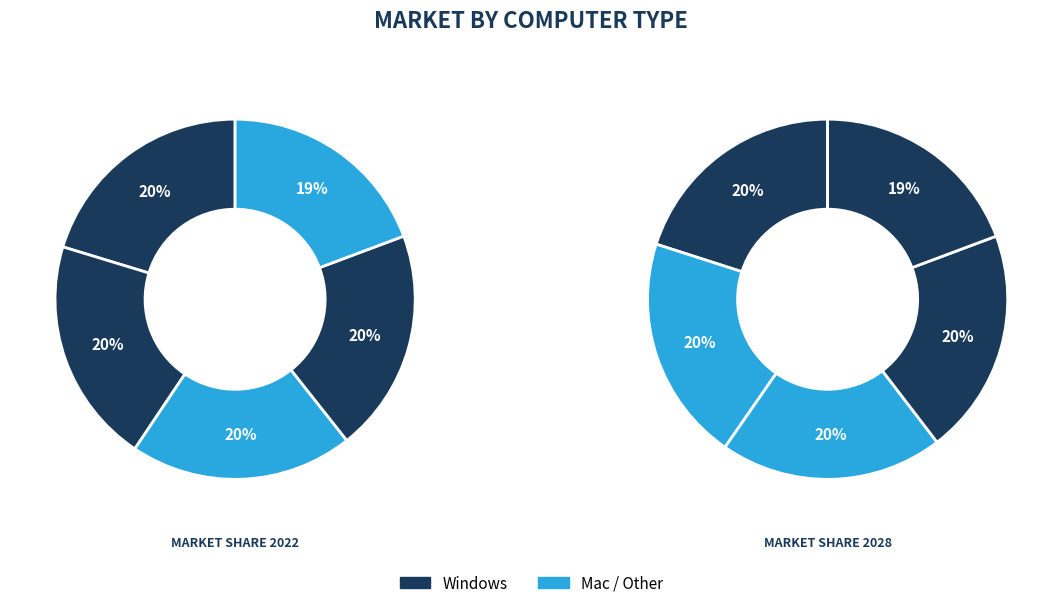

The Windows i5 6200U 12GB slice represents 5% of the pie. True or false?

False